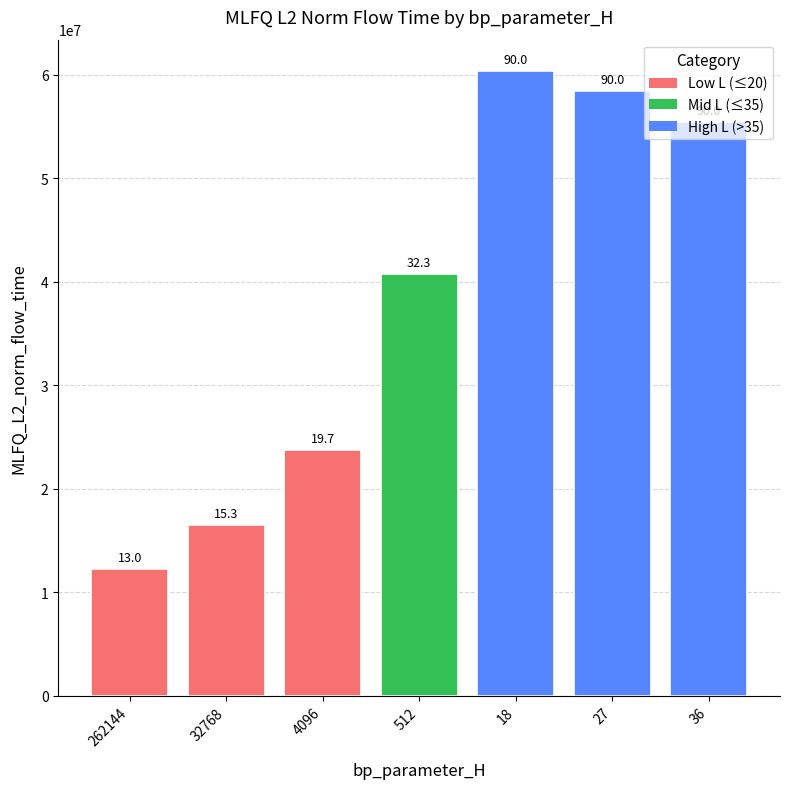

What is the smallest value displayed?

12227535.3